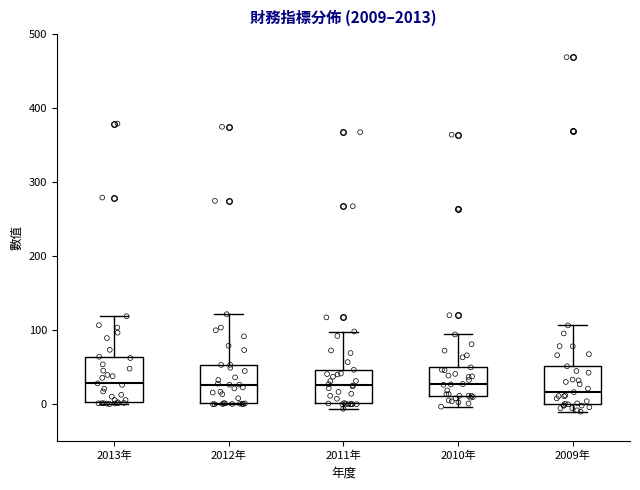

Where is the upper edge of the box for 2010年 on the y-axis? The values are not printed on the chart, so give them approximately, as read against the axis.

50